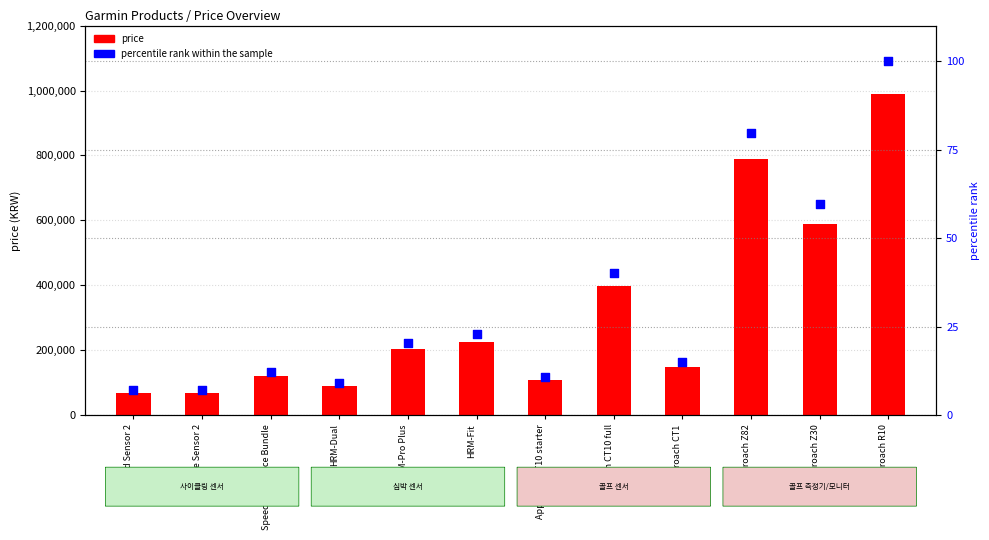

Is the value of percentile rank within the sample at Approach Z82 greater than the value of price at Speed & Cadence Bundle?

No